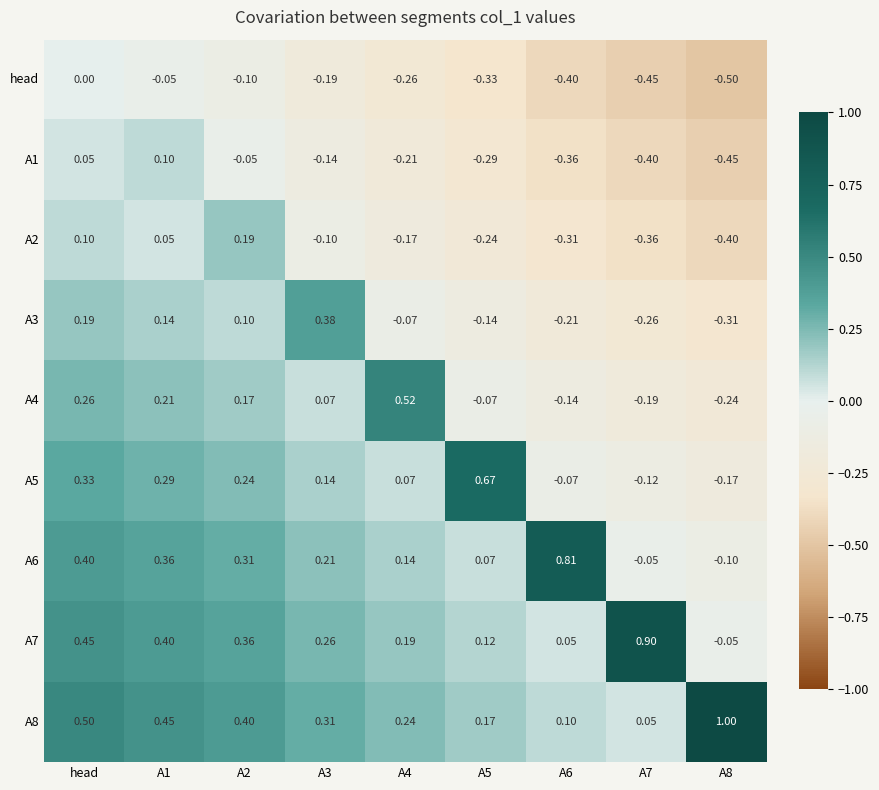

Is the value of A6 at A6 greater than the value of head at A2?

Yes